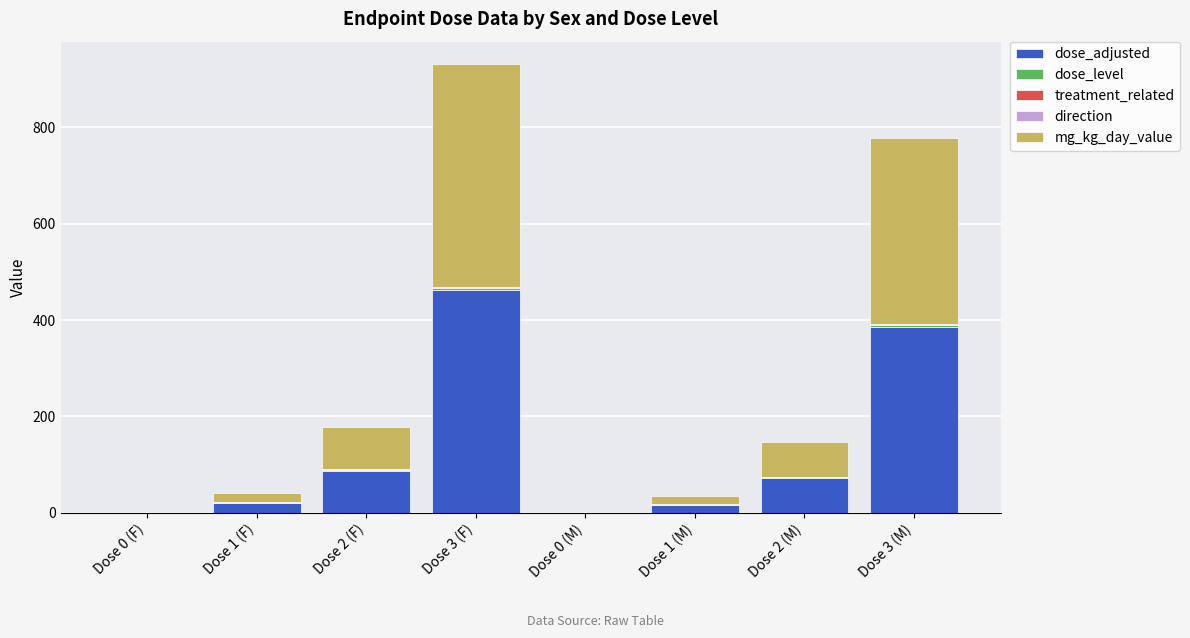

At which category is the sum across all series the highest?

Dose 3 (F)